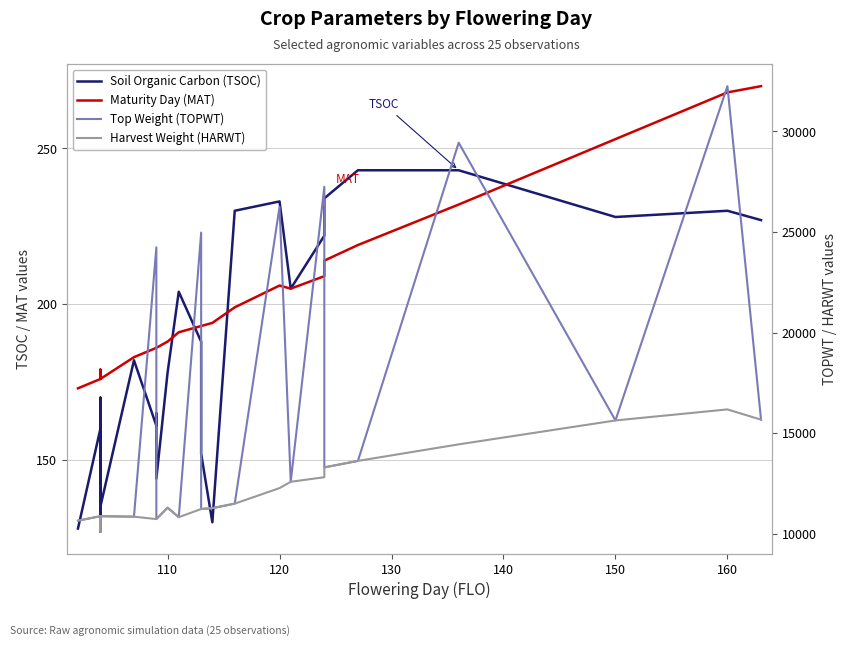

The TOPWT series shows 16863 at 11. True or false?

False